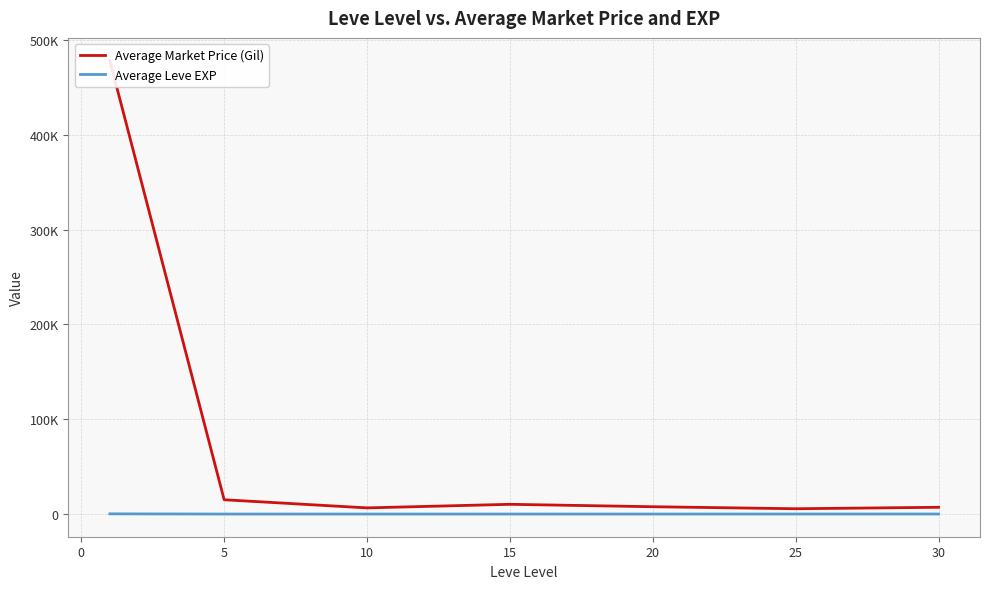

Reading right to left, extract all data points from this chart.

Average Market Price (Gil): 7135.5	5599.1	7722.7	10276.7	6496.4	15089.3	478457.9
Average Leve EXP: 47.0	29.7	15.0	15.7	7.5	3.7	210.7